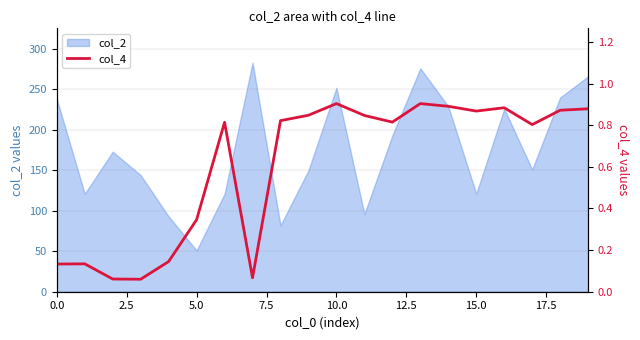

At which category does the chart reach its peak across all series?

10